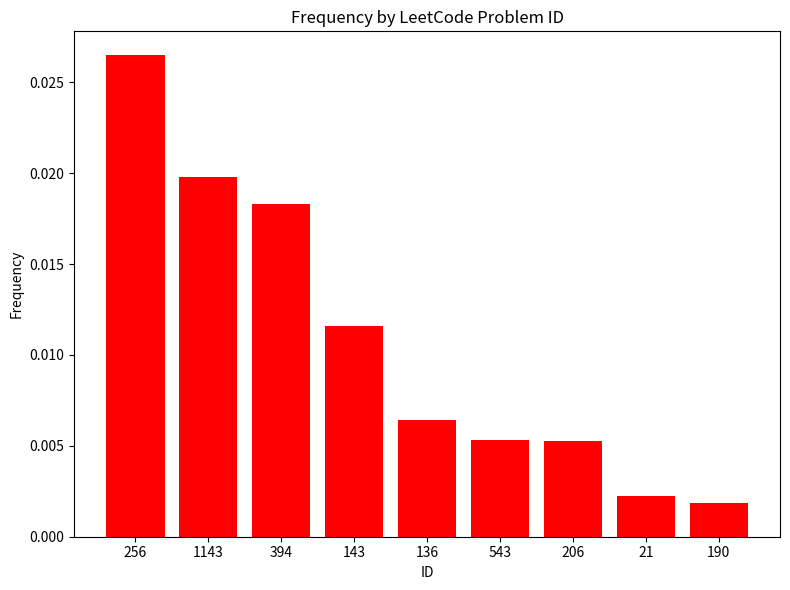

Which category has the highest value across all series?

256